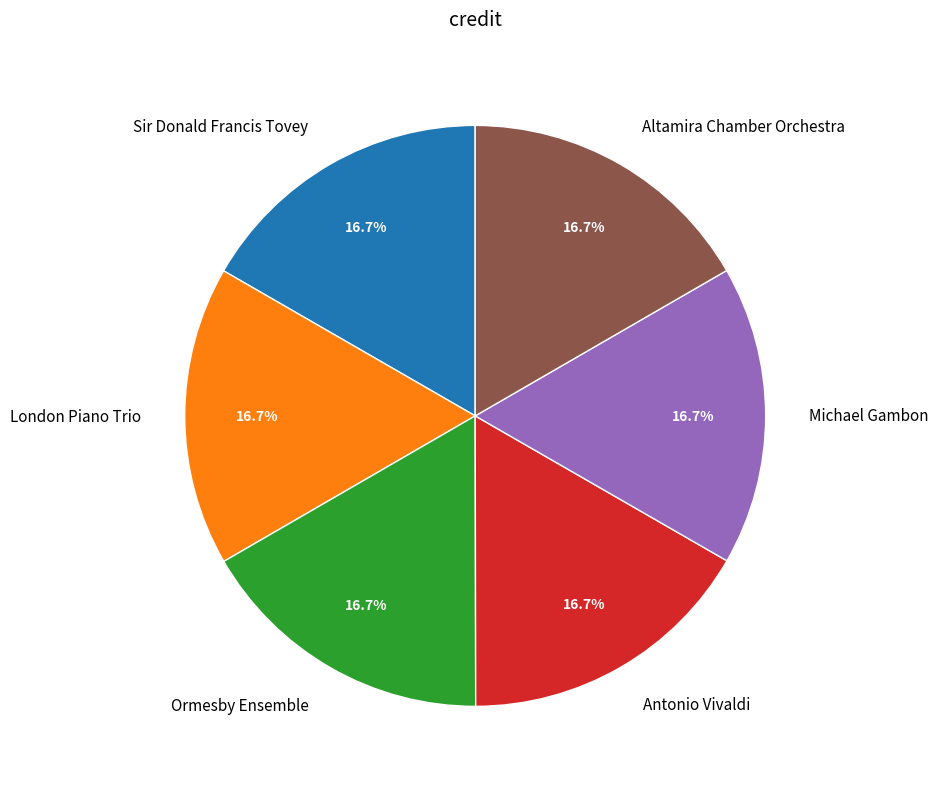

Approximately how many times larger is the value at London Piano Trio compared to Ormesby Ensemble?

1.0